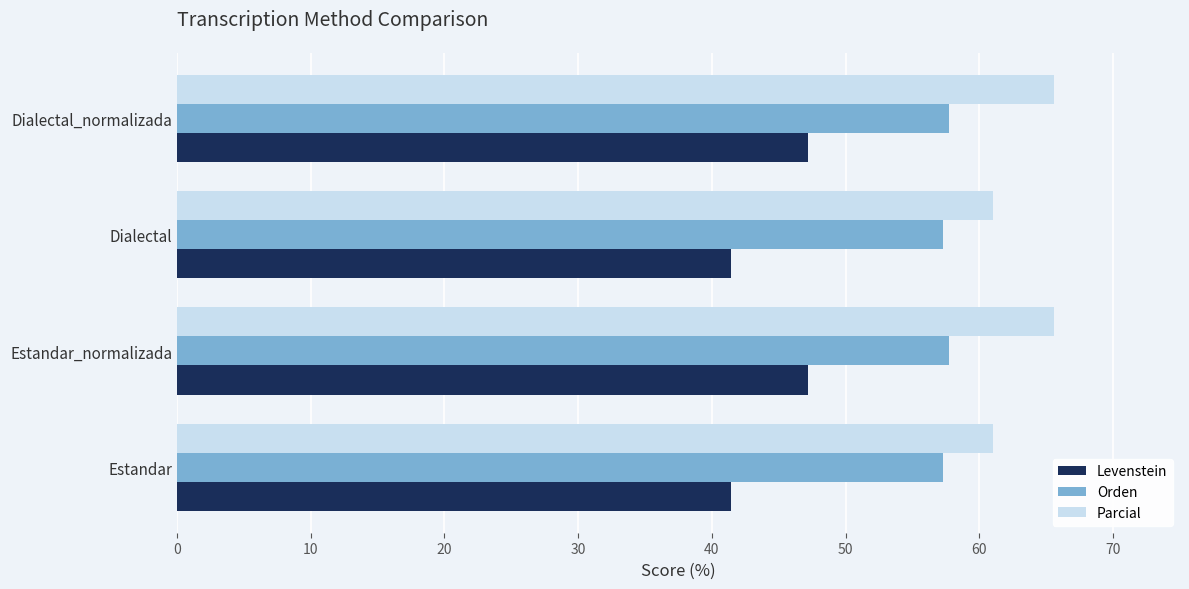

How many data points does each series have?

4